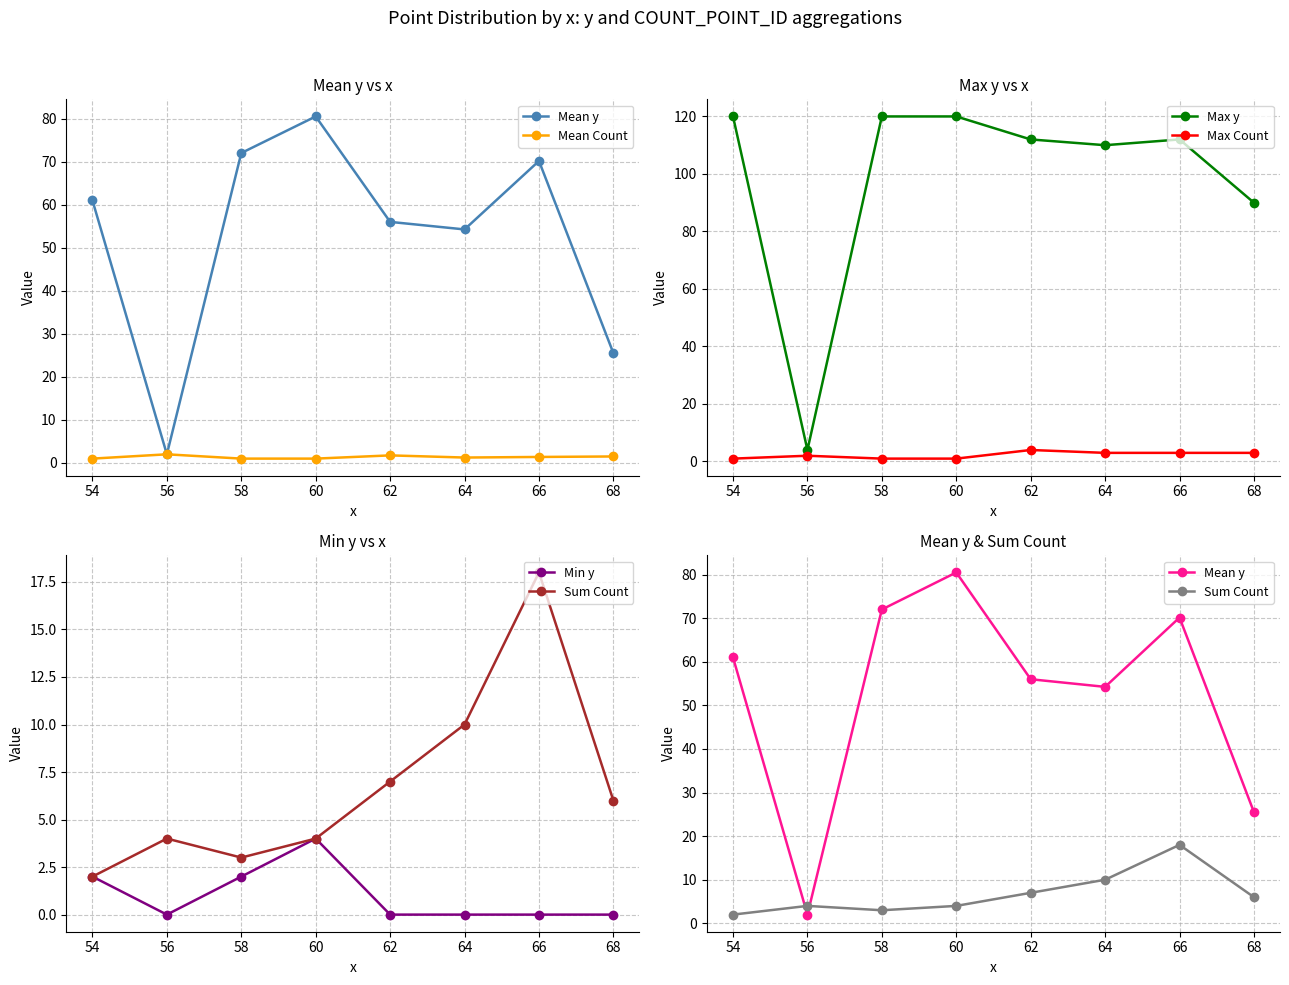

True or false: Max y has a value of 120 at 58.

True